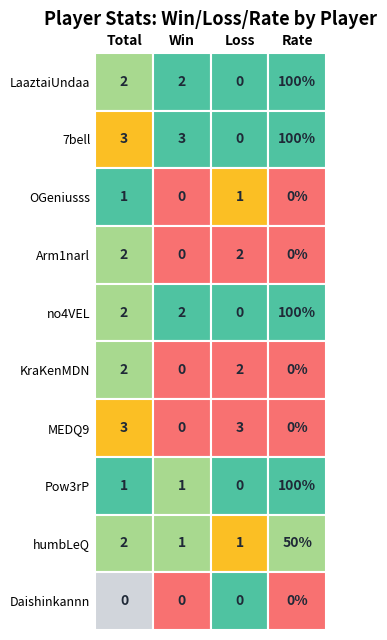

Reading right to left, transcribe all the data shown in this chart.

LaaztaiUndaa: 100	0	2	2
7bell: 100	0	3	3
OGeniusss: 0	1	0	1
Arm1narl: 0	2	0	2
no4VEL: 100	0	2	2
KraKenMDN: 0	2	0	2
MEDQ9: 0	3	0	3
Pow3rP: 100	0	1	1
humbLeQ: 50	1	1	2
Daishinkannn: 0	0	0	0